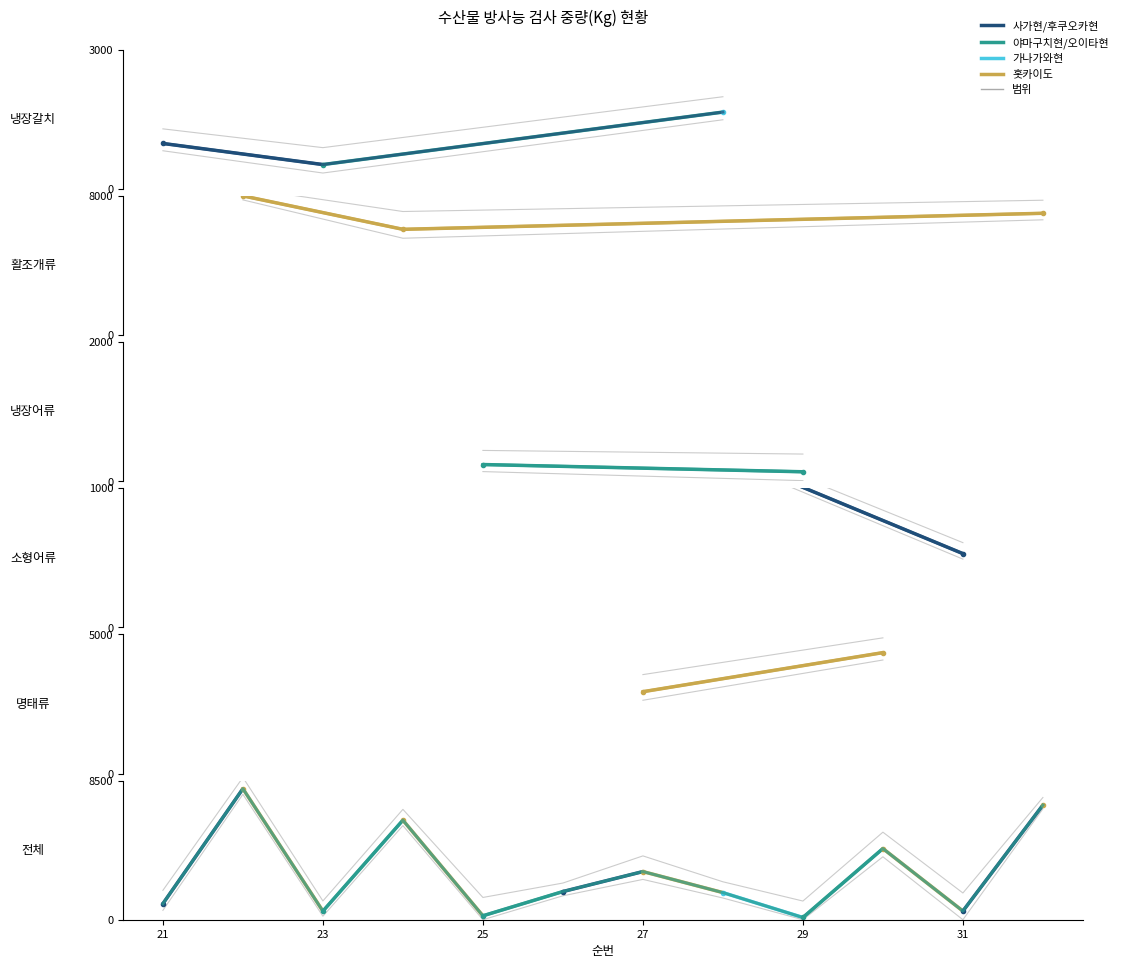

What is the change in value from 22 to 30?

-3656